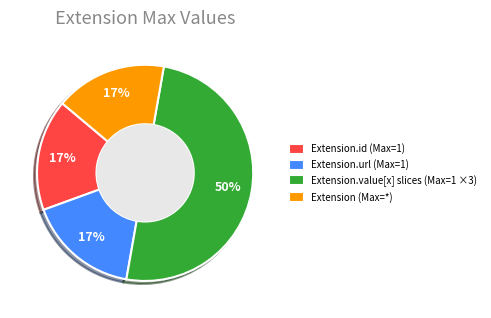

Which category has the biggest portion of the pie?

Extension.value[x] slices (Max=1 ×3)